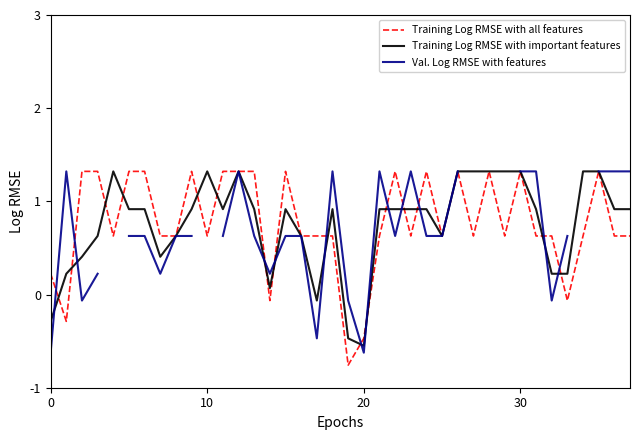

Which series has the largest total across all categories?

Training Log RMSE with all features